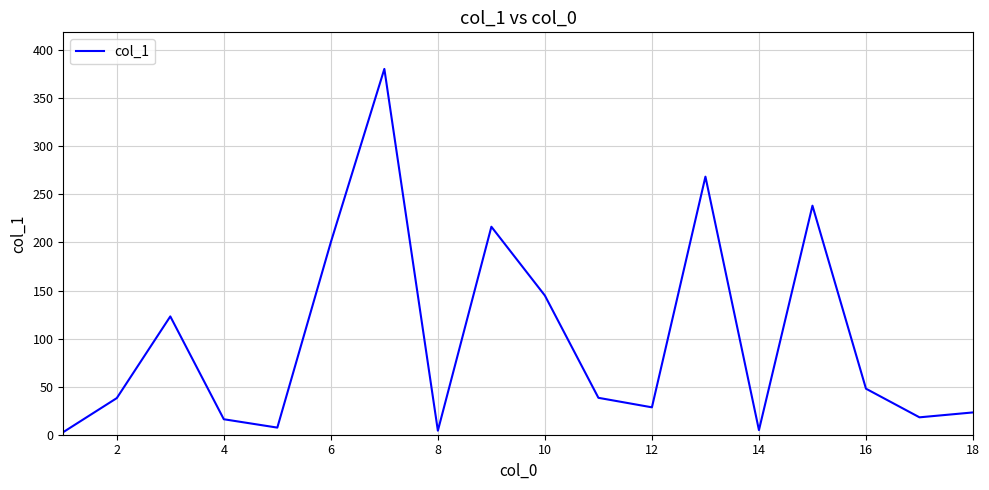

What is the difference between the maximum and minimum values?

377.9